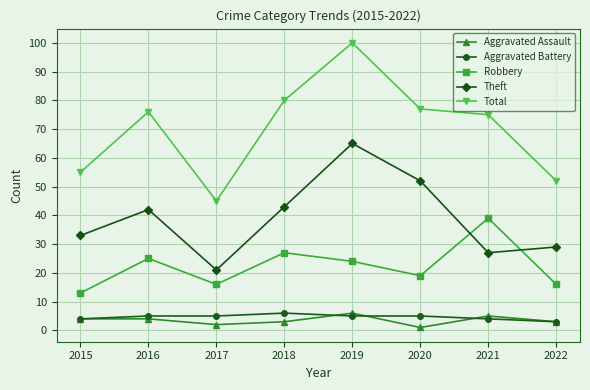

What is the highest value of the Theft series?

65